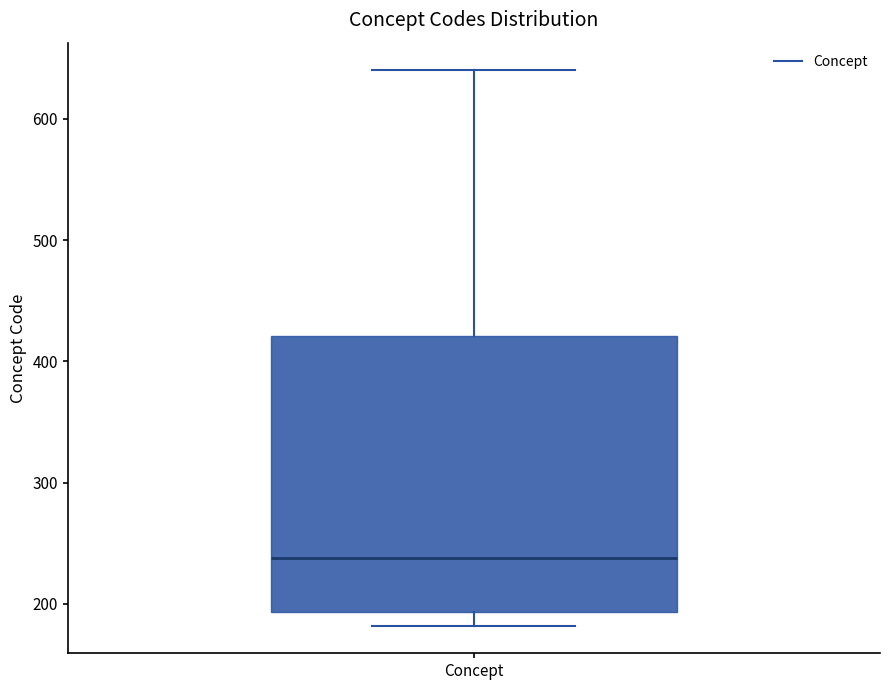

Transcribe this box plot: give where the median line is, the range the box spans, and where the two whiskers end, as read against the y-axis. The values are not printed on the chart, so give them approximately, as read against the axis.

median 240, box 190 to 420, whiskers 180 to 640